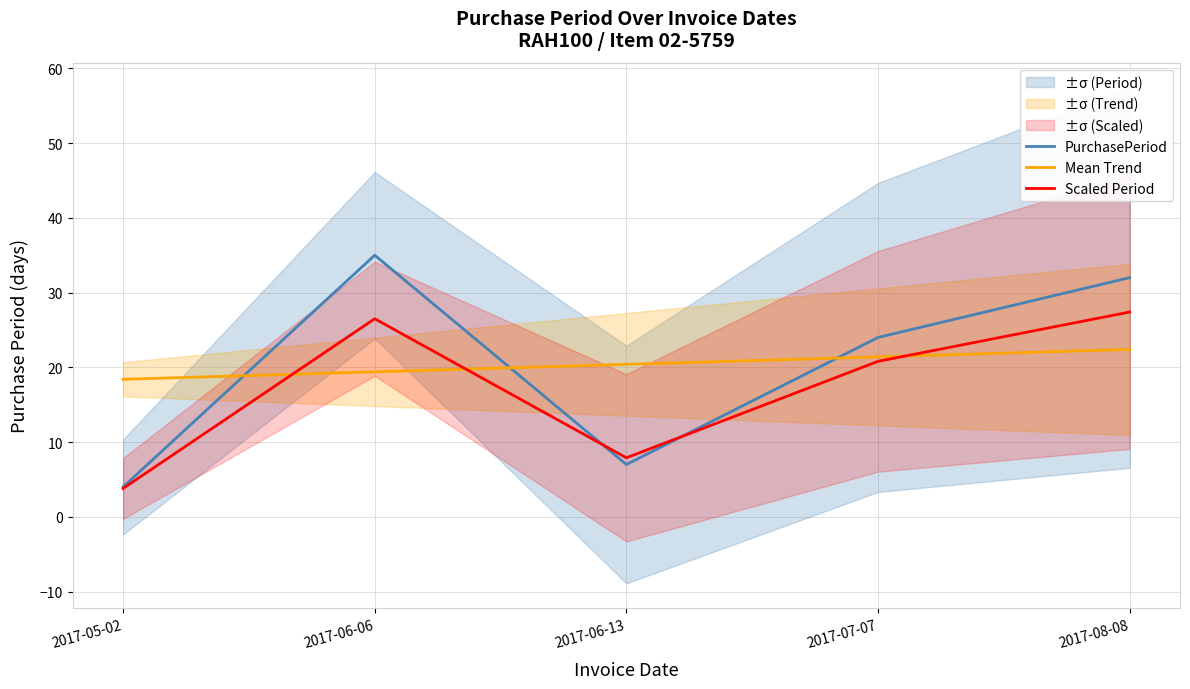

At which category is the sum across all series the highest?

2017-08-08